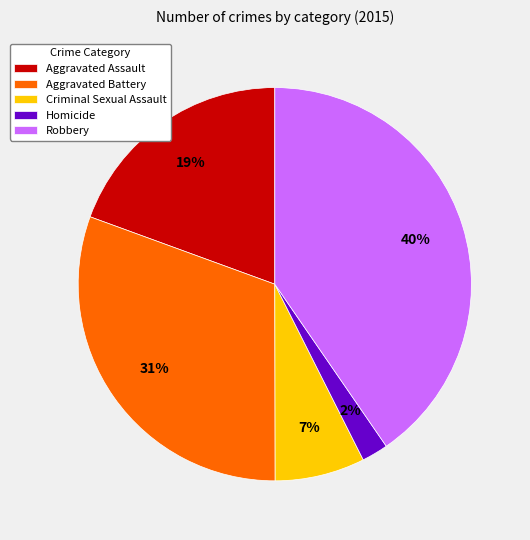

Does Robbery represent more than half of the total?

No